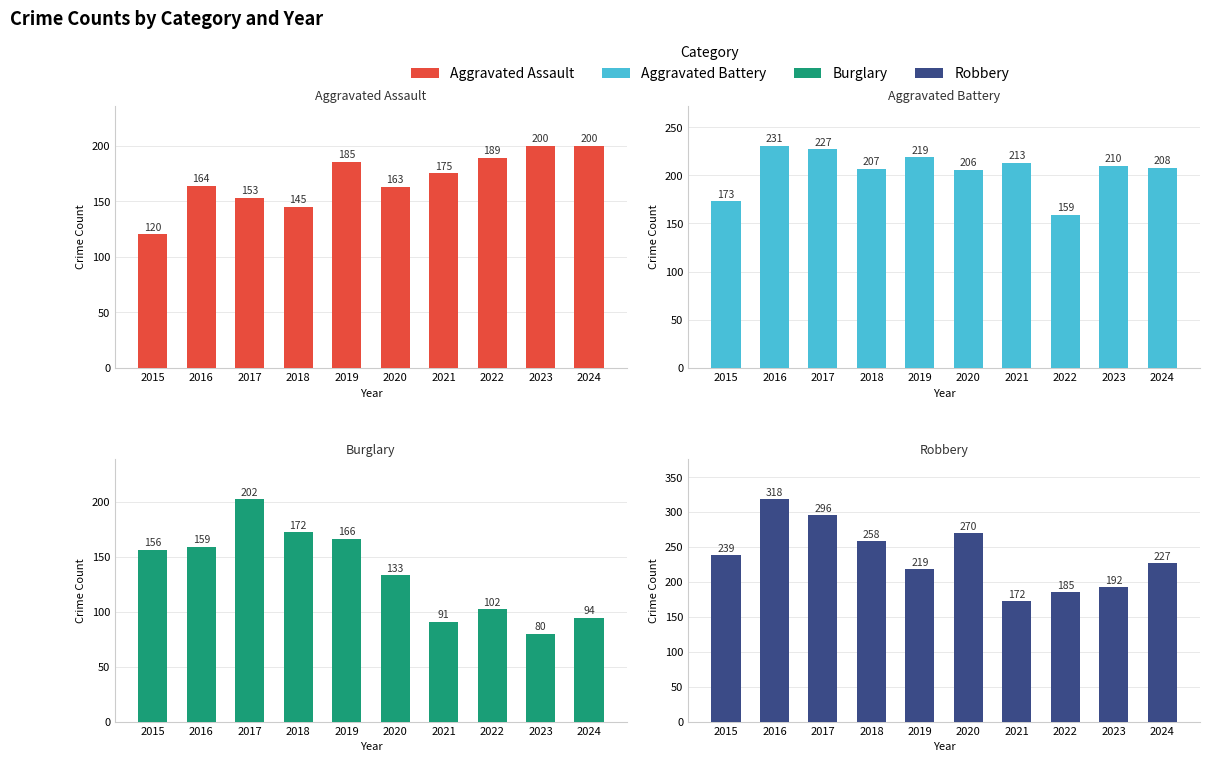

Which series changed the most between 2017 and 2023?

Burglary